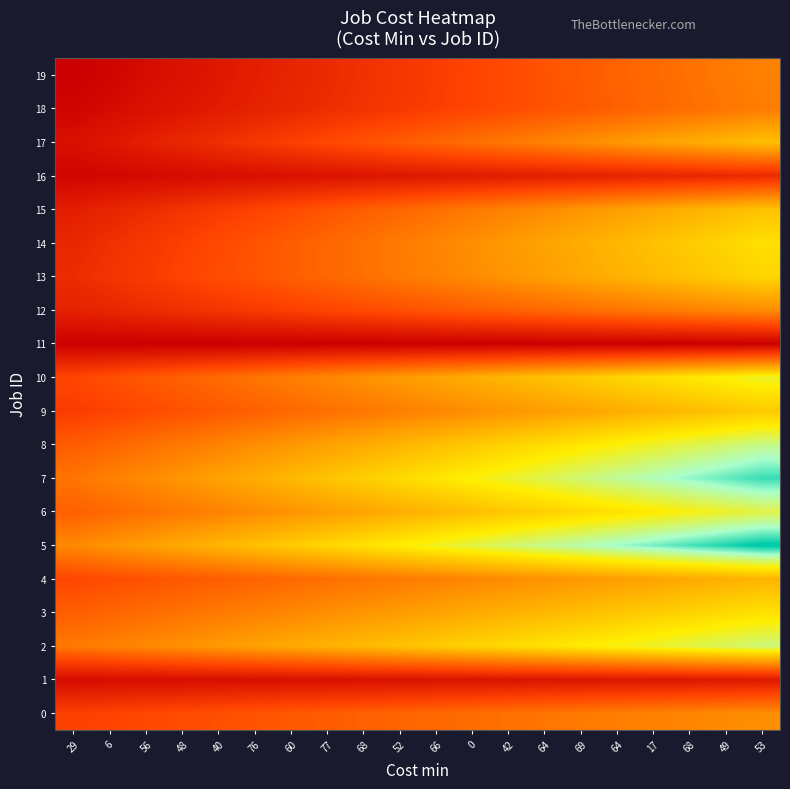

Reading left to right, transcribe all the data shown in this chart.

0: 29=18.8	6=19.8	56=20.8	48=21.8	40=22.8	76=23.8	60=24.8	77=25.7	68=26.7	52=27.7	66=28.7	0=29.7	42=30.7	64=31.7	69=32.6	64=33.6	17=34.6	68=35.6	49=36.6	53=37.6
1: 29=3.7	6=3.9	56=4.1	48=4.3	40=4.5	76=4.7	60=4.8	77=5.0	68=5.2	52=5.4	66=5.6	0=5.8	42=6.0	64=6.2	69=6.4	64=6.6	17=6.8	68=7.0	49=7.1	53=7.3
2: 29=32.5	6=34.5	56=36.4	48=38.3	40=40.2	76=42.1	60=44.0	77=46.0	68=47.9	52=49.8	66=51.7	0=53.6	42=55.6	64=57.5	69=59.4	64=61.3	17=63.2	68=65.2	49=67.1	53=69.0
3: 29=26.2	6=27.9	56=29.5	48=31.1	40=32.7	76=34.3	60=36.0	77=37.6	68=39.2	52=40.8	66=42.4	0=44.0	42=45.7	64=47.3	69=48.9	64=50.5	17=52.1	68=53.7	49=55.4	53=57.0
4: 29=20.5	6=21.9	56=23.2	48=24.6	40=26.0	76=27.4	60=28.7	77=30.1	68=31.5	52=32.8	66=34.2	0=35.6	42=37.0	64=38.3	69=39.7	64=41.1	17=42.4	68=43.8	49=45.2	53=46.5
5: 29=36.4	6=39.0	56=41.6	48=44.2	40=46.8	76=49.4	60=52.0	77=54.6	68=57.2	52=59.8	66=62.4	0=65.0	42=67.6	64=70.2	69=72.8	64=75.4	17=78.0	68=80.6	49=83.2	53=85.8
6: 29=26.7	6=28.7	56=30.7	48=32.7	40=34.8	76=36.8	60=38.8	77=40.9	68=42.9	52=44.9	66=46.9	0=49.0	42=51.0	64=53.0	69=55.1	64=57.1	17=59.1	68=61.1	49=63.2	53=65.2
7: 29=31.6	6=34.2	56=36.8	48=39.5	40=42.1	76=44.7	60=47.4	77=50.0	68=52.6	52=55.3	66=57.9	0=60.5	42=63.2	64=65.8	69=68.4	64=71.1	17=73.7	68=76.3	49=78.9	53=81.6
8: 29=25.6	6=27.9	56=30.2	48=32.6	40=34.9	76=37.2	60=39.5	77=41.9	68=44.2	52=46.5	66=48.9	0=51.2	42=53.5	64=55.9	69=58.2	64=60.5	17=62.8	68=65.2	49=67.5	53=69.8
9: 29=17.8	6=19.6	56=21.3	48=23.1	40=24.9	76=26.7	60=28.5	77=30.2	68=32.0	52=33.8	66=35.6	0=37.4	42=39.2	64=40.9	69=42.7	64=44.5	17=46.3	68=48.1	49=49.8	53=51.6
10: 29=20.3	6=22.5	56=24.8	48=27.0	40=29.3	76=31.5	60=33.8	77=36.0	68=38.3	52=40.5	66=42.8	0=45.0	42=47.3	64=49.5	69=51.8	64=54.0	17=56.3	68=58.5	49=60.8	53=63.0
11: 29=0.0	6=0.0	56=0.0	48=0.0	40=0.0	76=0.0	60=0.0	77=0.0	68=0.0	52=0.0	66=0.0	0=0.0	42=0.0	64=0.0	69=0.0	64=0.0	17=0.0	68=0.0	49=0.0	53=0.0
12: 29=10.0	6=11.5	56=12.9	48=14.3	40=15.7	76=17.2	60=18.6	77=20.0	68=21.5	52=22.9	66=24.3	0=25.7	42=27.2	64=28.6	69=30.0	64=31.4	17=32.9	68=34.3	49=35.7	53=37.1
13: 29=13.1	6=15.3	56=17.5	48=19.6	40=21.8	76=24.0	60=26.1	77=28.3	68=30.4	52=32.6	66=34.8	0=36.9	42=39.1	64=41.3	69=43.4	64=45.6	17=47.8	68=49.9	49=52.1	53=54.3
14: 29=11.8	6=14.1	56=16.5	48=18.9	40=21.2	76=23.6	60=25.9	77=28.3	68=30.7	52=33.0	66=35.4	0=37.7	42=40.1	64=42.4	69=44.8	64=47.2	17=49.5	68=51.9	49=54.2	53=56.6
15: 29=8.7	6=10.9	56=13.1	48=15.2	40=17.4	76=19.6	60=21.7	77=23.9	68=26.1	52=28.2	66=30.4	0=32.6	42=34.7	64=36.9	69=39.1	64=41.2	17=43.4	68=45.6	49=47.7	53=49.9
16: 29=1.7	6=2.3	56=2.9	48=3.5	40=4.0	76=4.6	60=5.2	77=5.8	68=6.3	52=6.9	66=7.5	0=8.1	42=8.7	64=9.2	69=9.8	64=10.4	17=11.0	68=11.5	49=12.1	53=12.7
17: 29=4.6	6=7.0	56=9.3	48=11.6	40=14.0	76=16.3	60=18.6	77=21.0	68=23.3	52=25.6	66=27.9	0=30.3	42=32.6	64=34.9	69=37.3	64=39.6	17=41.9	68=44.3	49=46.6	53=48.9
18: 29=1.7	6=3.3	56=5.0	48=6.7	40=8.4	76=10.0	60=11.7	77=13.4	68=15.1	52=16.7	66=18.4	0=20.1	42=21.7	64=23.4	69=25.1	64=26.8	17=28.4	68=30.1	49=31.8	53=33.4
19: 29=0.0	6=1.8	56=3.6	48=5.4	40=7.2	76=9.0	60=10.9	77=12.7	68=14.5	52=16.3	66=18.1	0=19.9	42=21.7	64=23.5	69=25.3	64=27.1	17=28.9	68=30.8	49=32.6	53=34.4